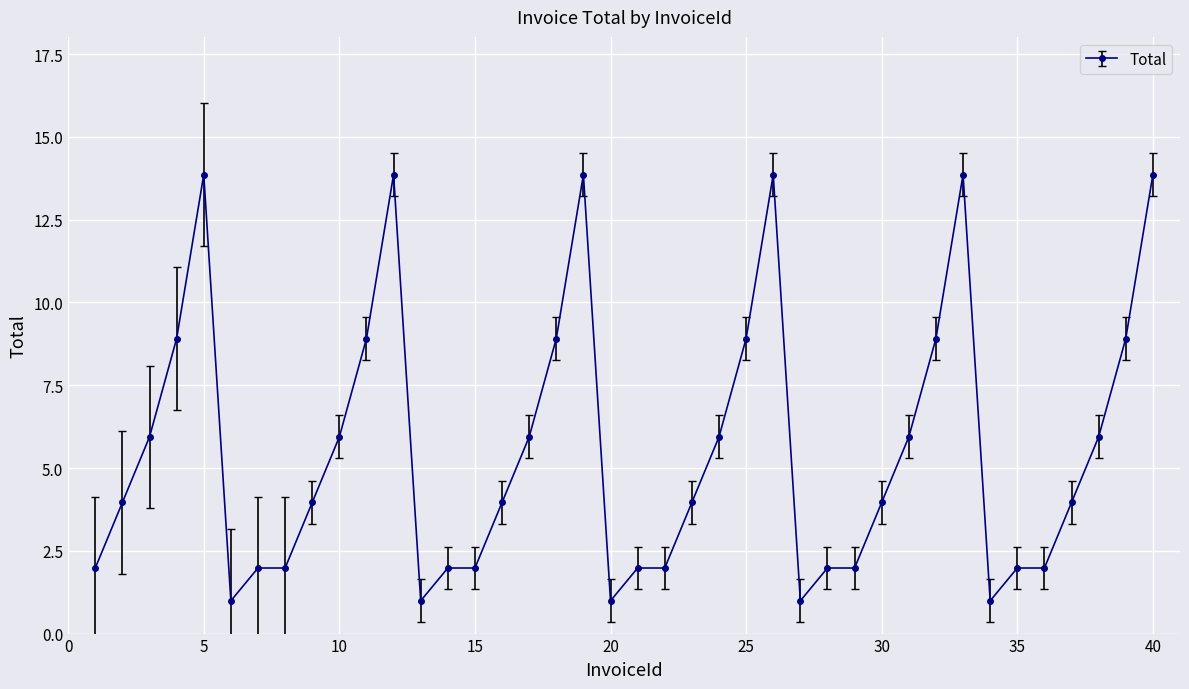

What is the difference between the maximum and minimum values?

12.9